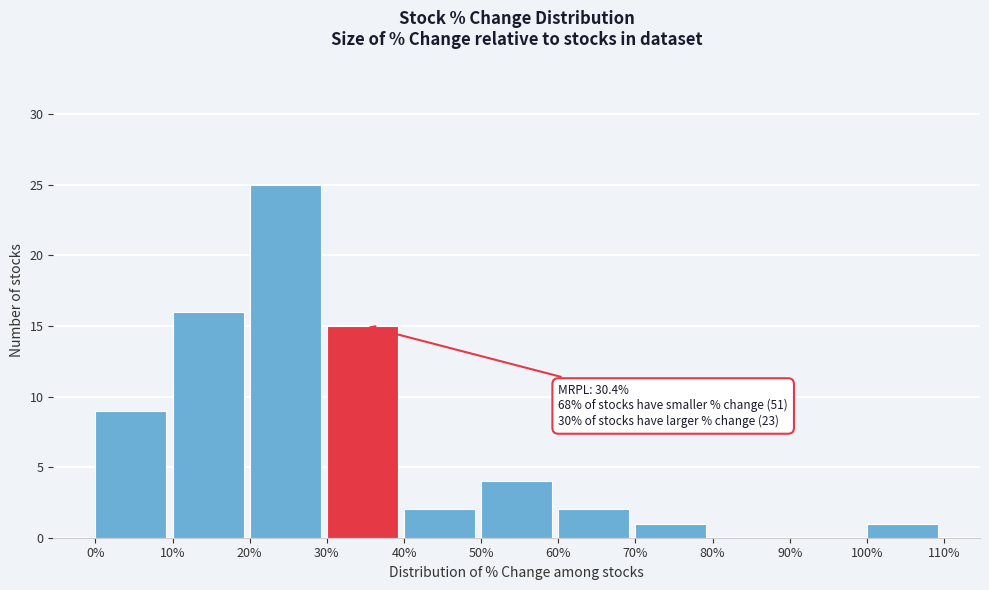

Which range on the x-axis has the tallest bar?

20% to 30%